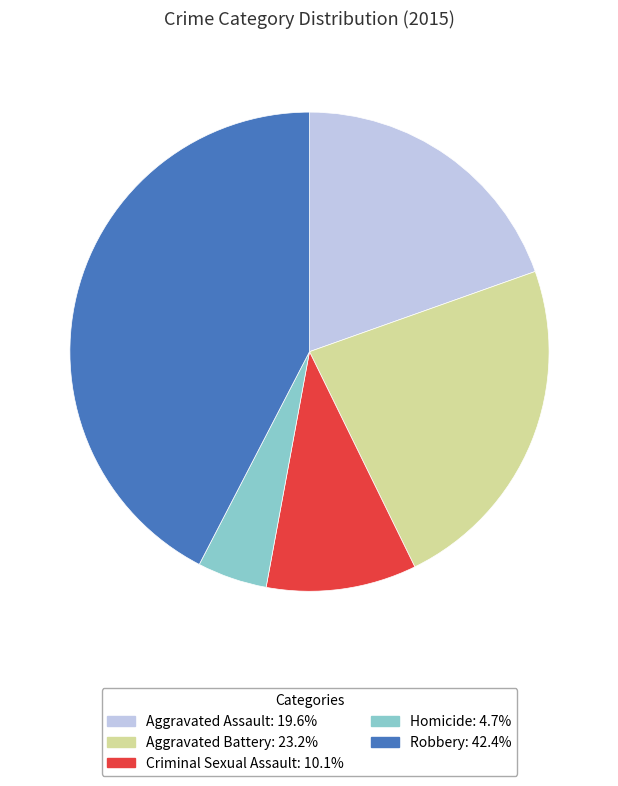

Which has a higher value, Robbery or Criminal Sexual Assault?

Robbery